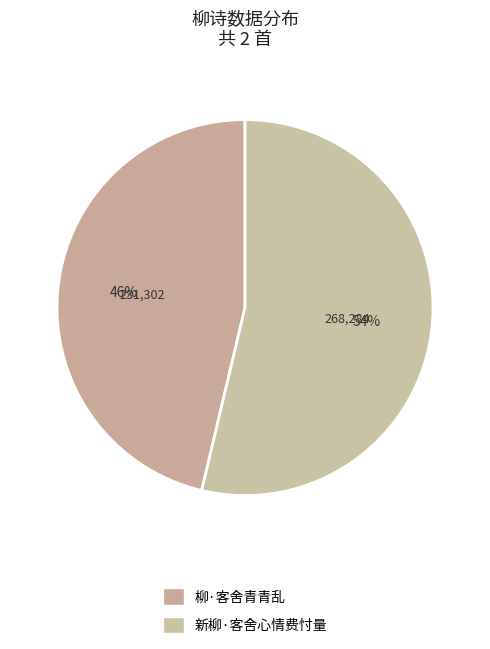

To the nearest percent, what is the average slice percentage?

50%